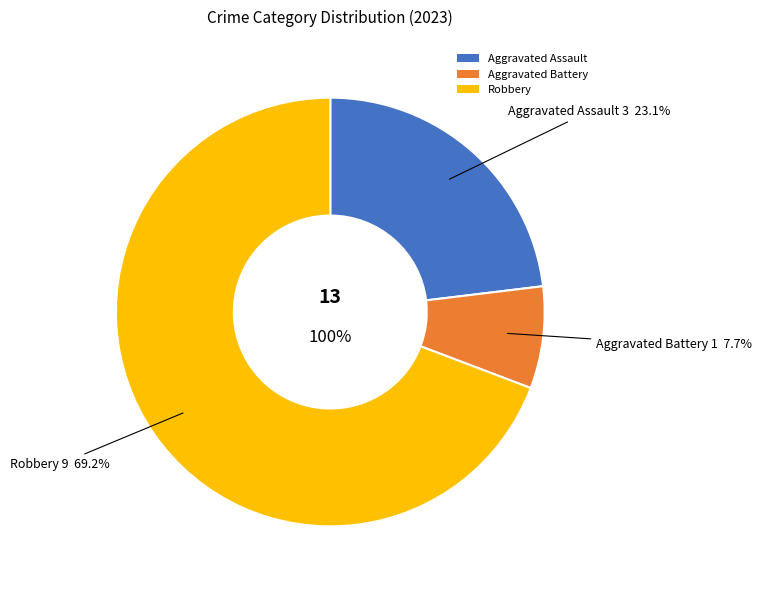

Does any single category account for the majority?

Yes